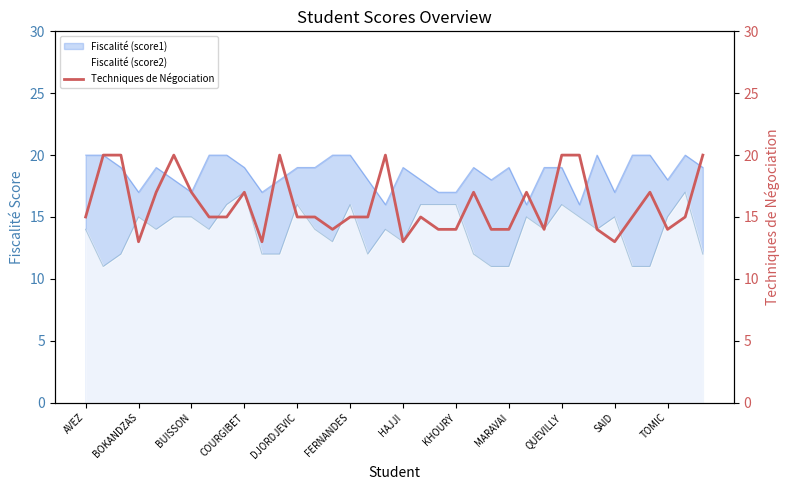

What position from the left is 29?

30